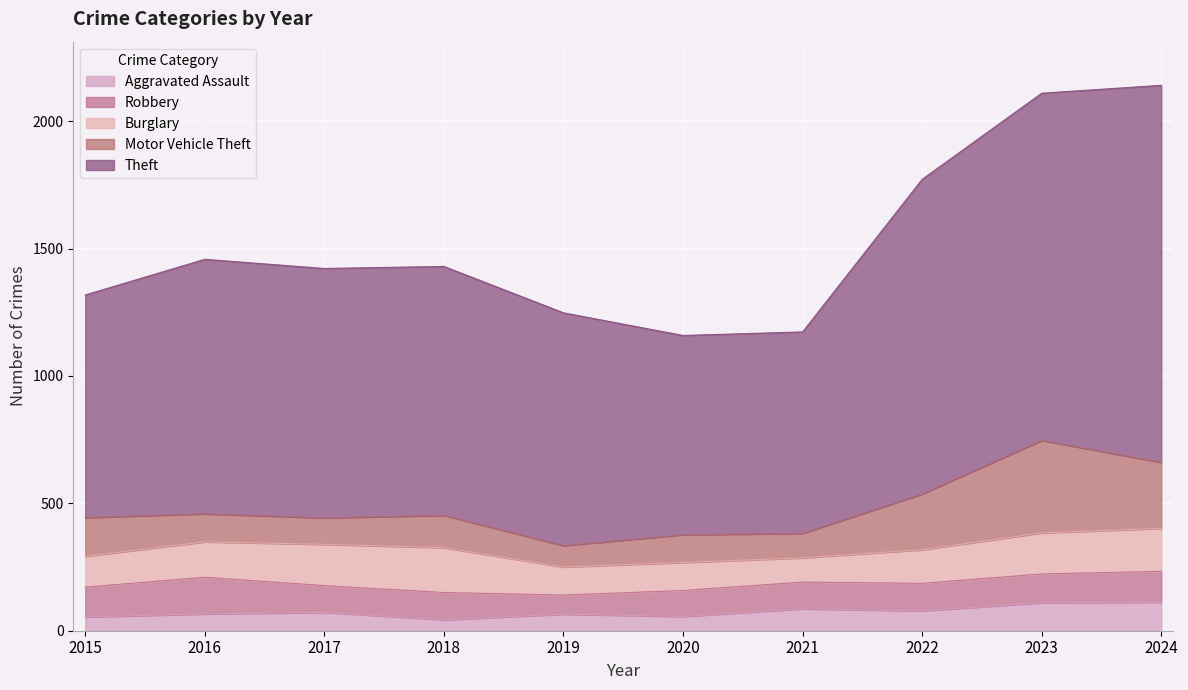

Between 2019 and 2021, which series saw the biggest shift?

Theft